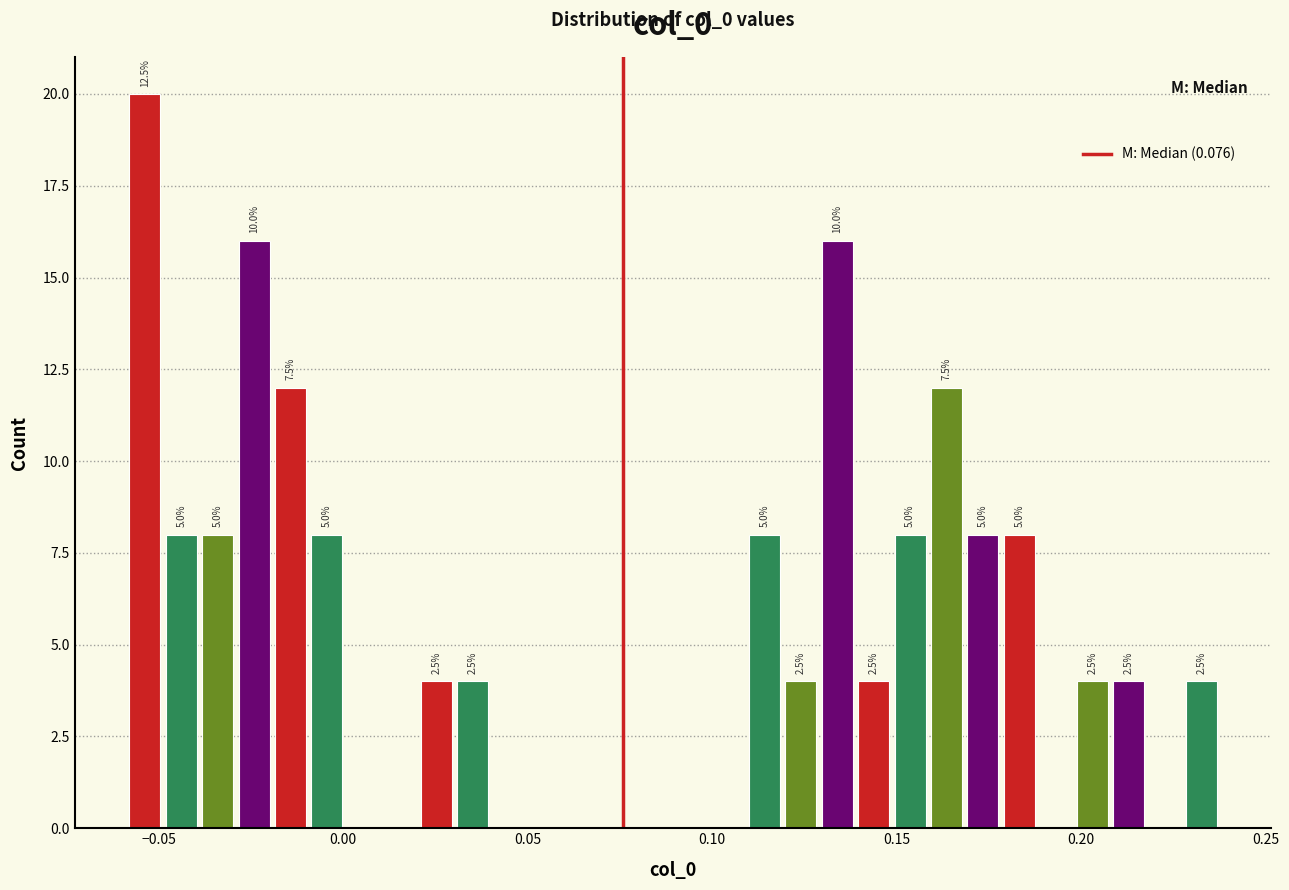

Around what value on the x-axis is the tallest bar? Give the approximate position of its centre, as read against the axis.

-0.055